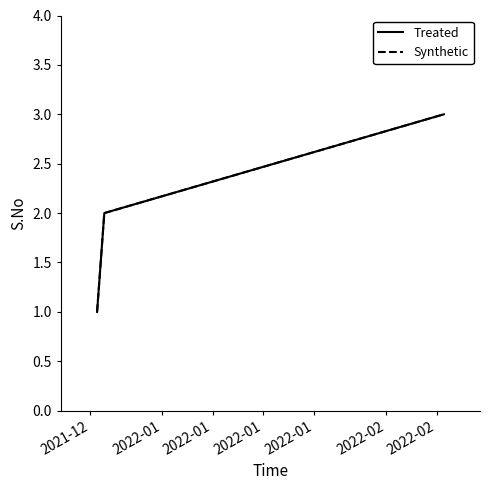

What is the sum of all Treated values?

6